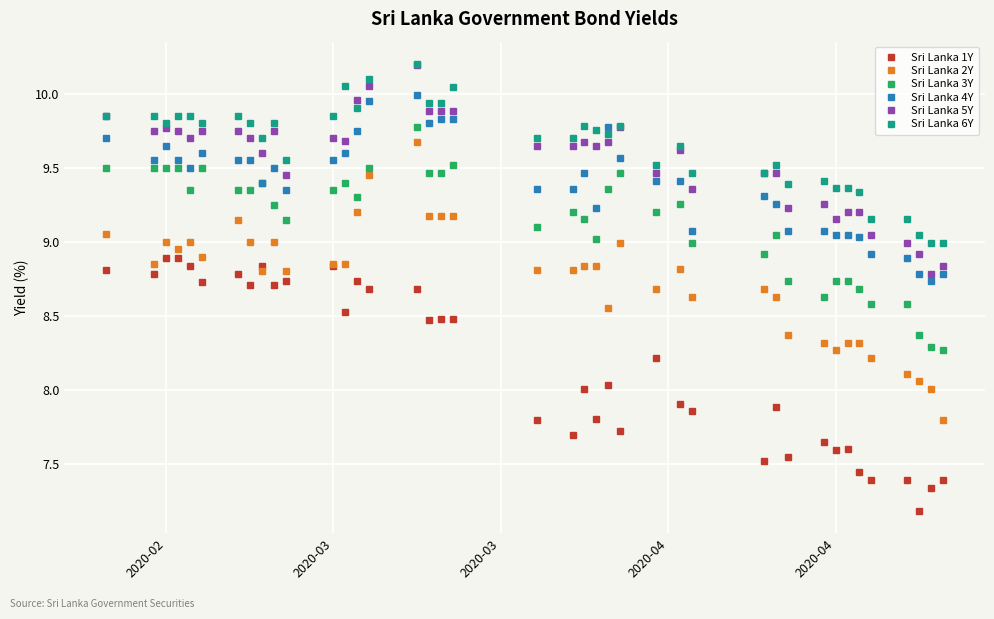

How many data points in Sri Lanka 4Y are less than 9?

5